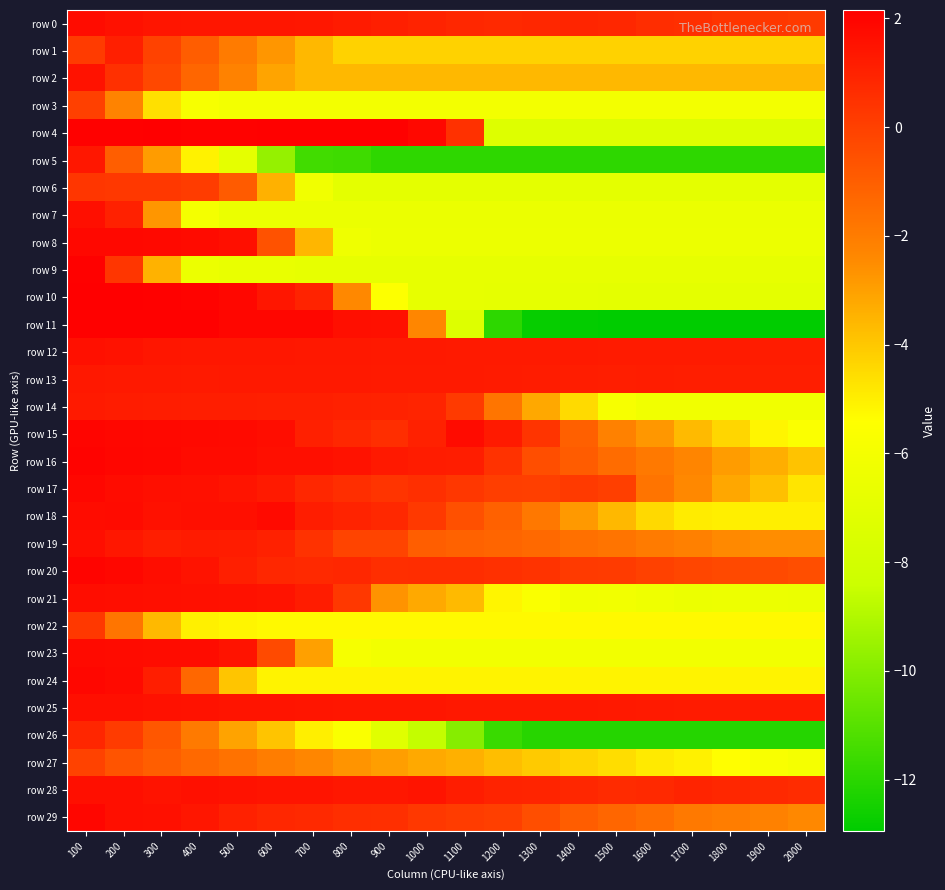

Which has a higher value, 100 or 1500?

100